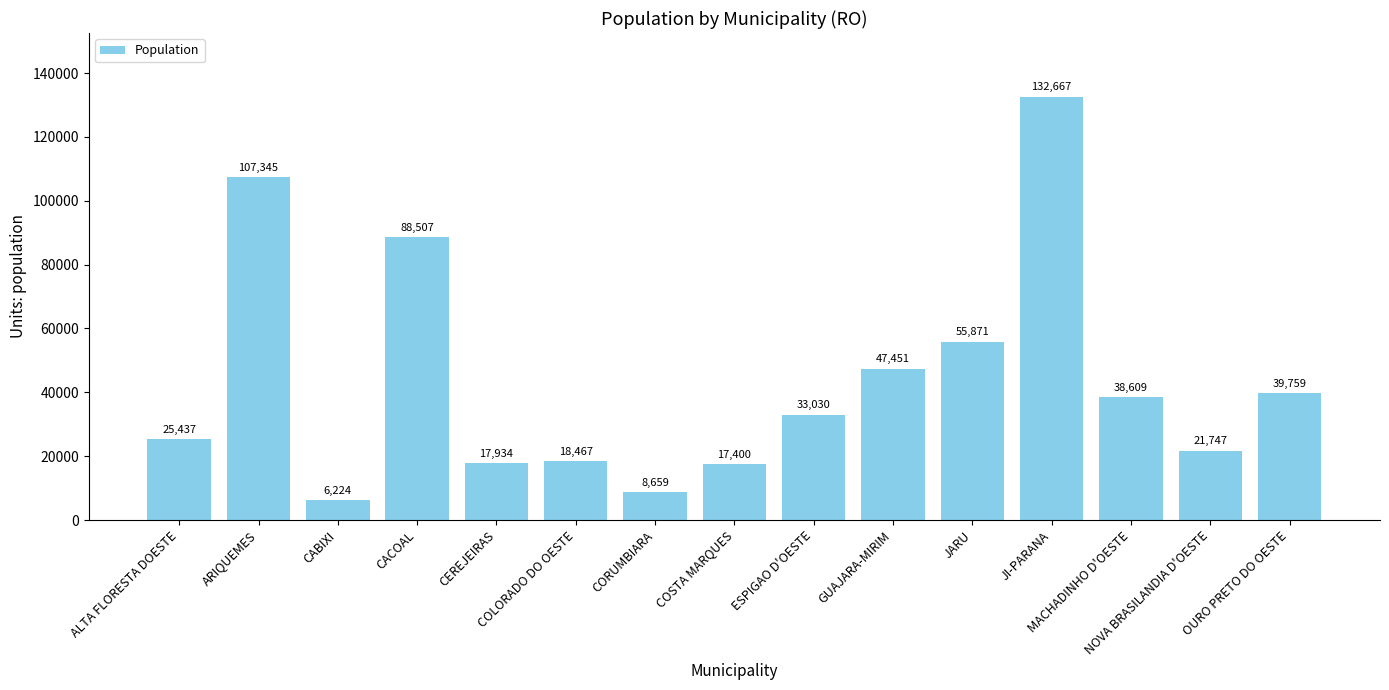

What is the difference between the values at CORUMBIARA and GUAJARA-MIRIM?

38792